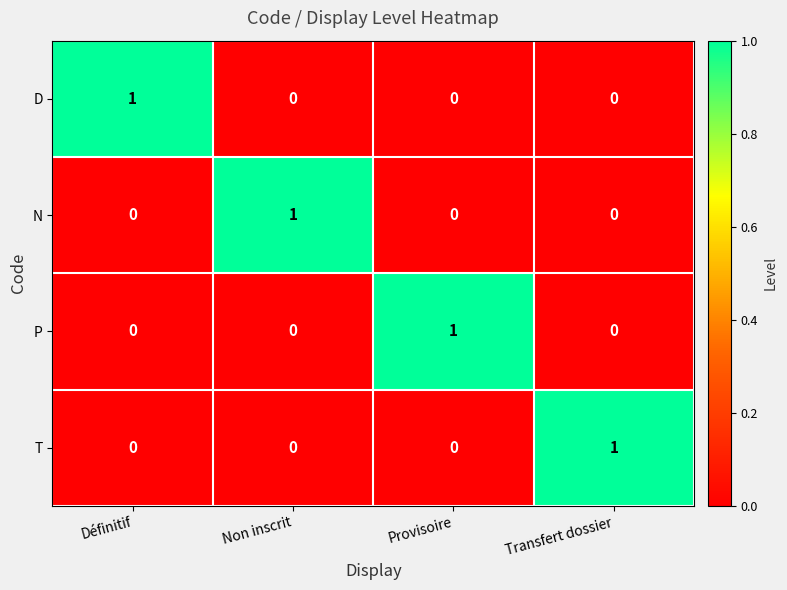

At how many categories does at least one series exceed 0?

4